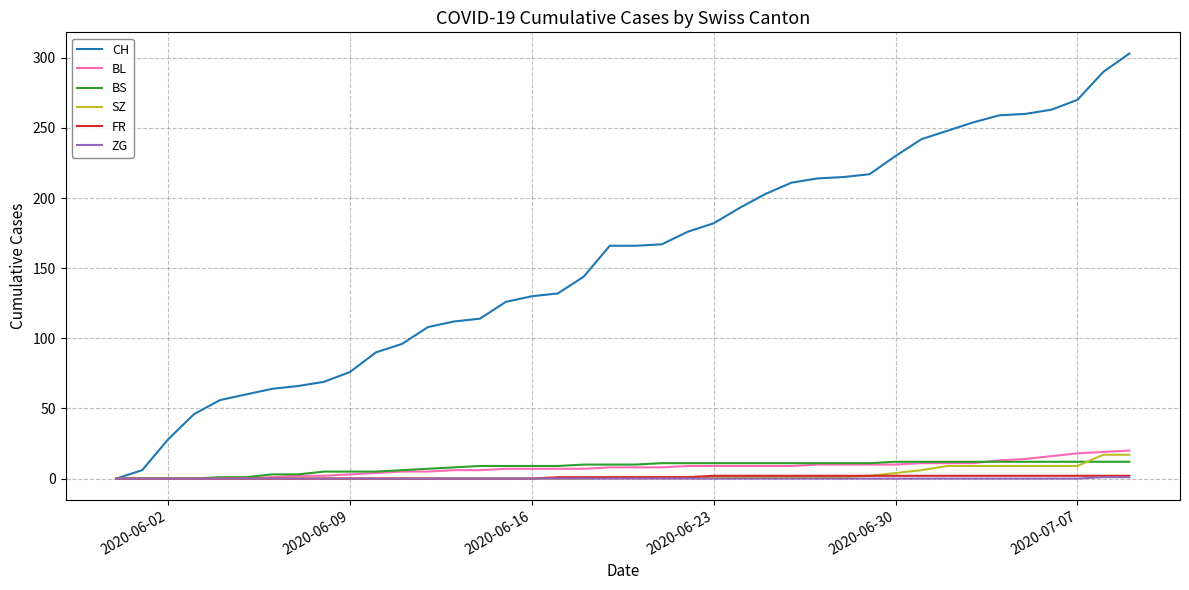

Which series has the largest total across all categories?

CH